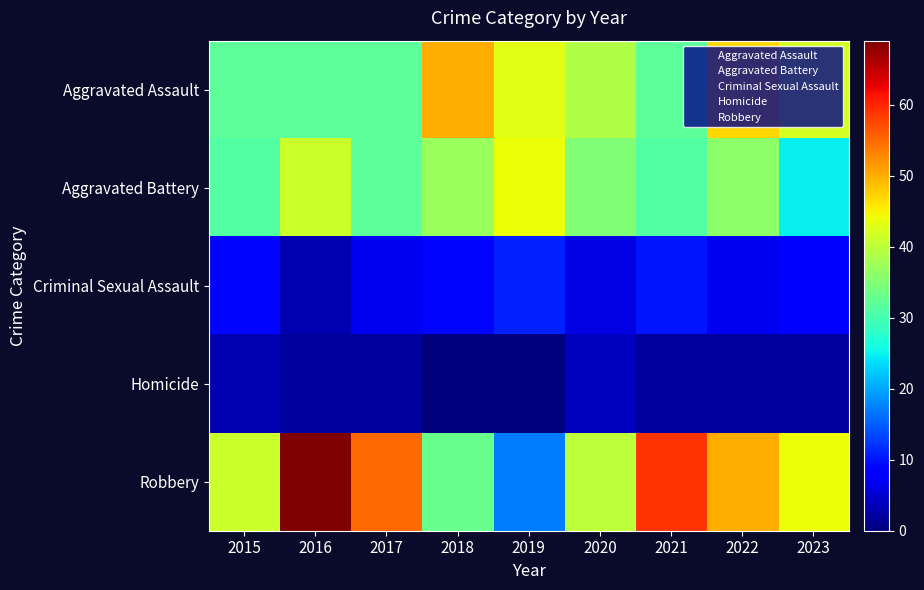

Between 2019 and 2017, which is larger?

2019